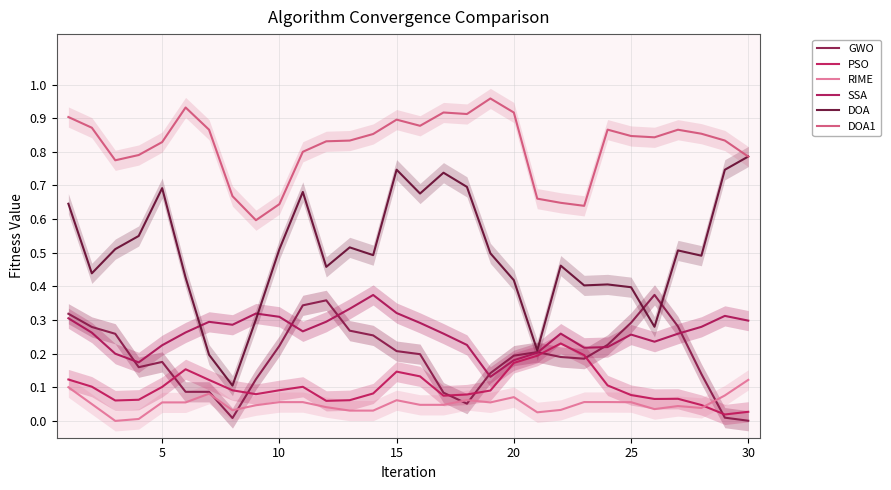

What is the difference between the maximum and minimum values in the RIME series?

0.1